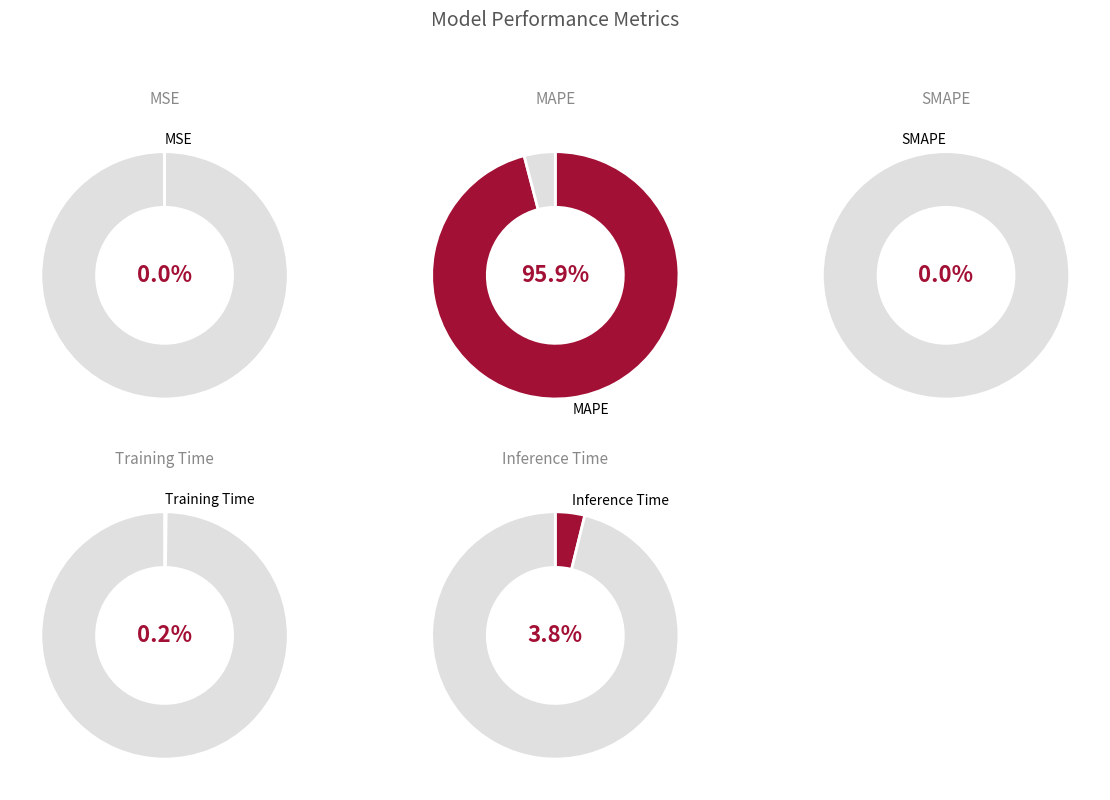

True or false: MSE accounts for 0% of the total.

True